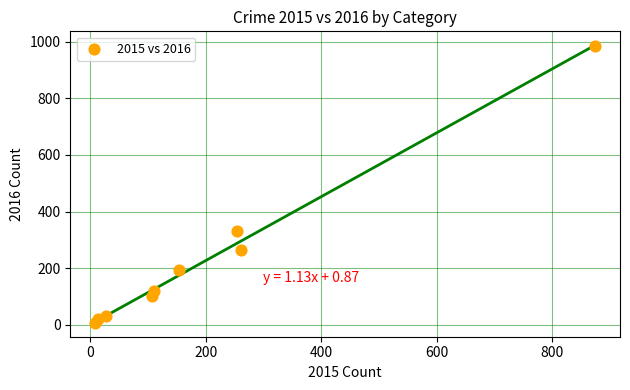

What Y value in the scatter plot is closest to 495?

333